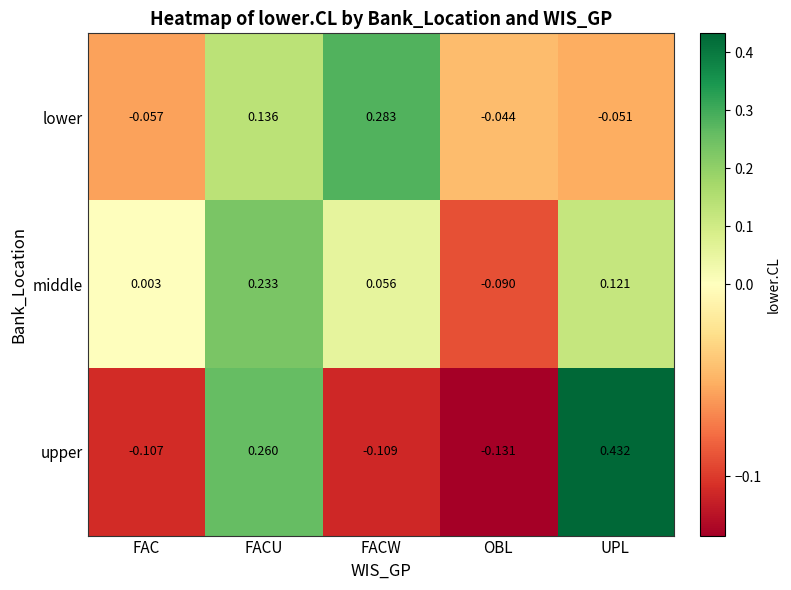

At which category does the chart reach its peak across all series?

UPL